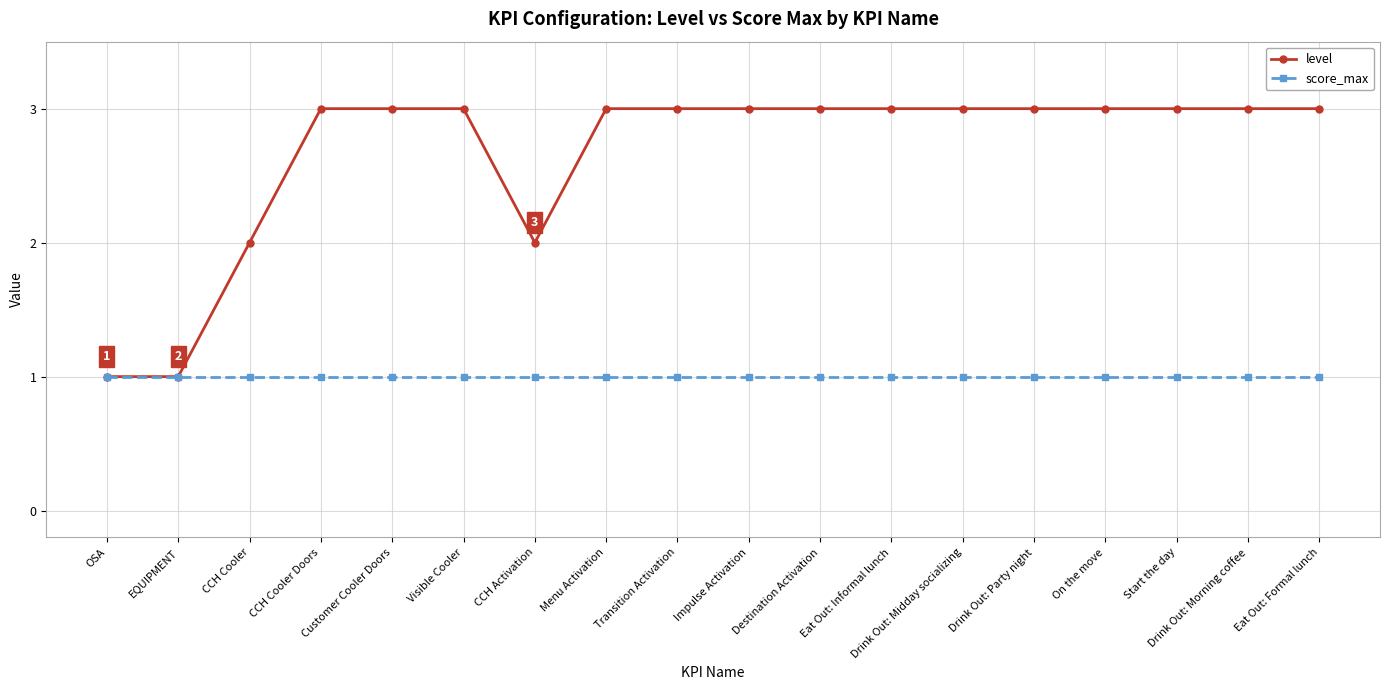

What is the sum of the score_max values at Eat Out: Informal lunch and Visible Cooler?

2